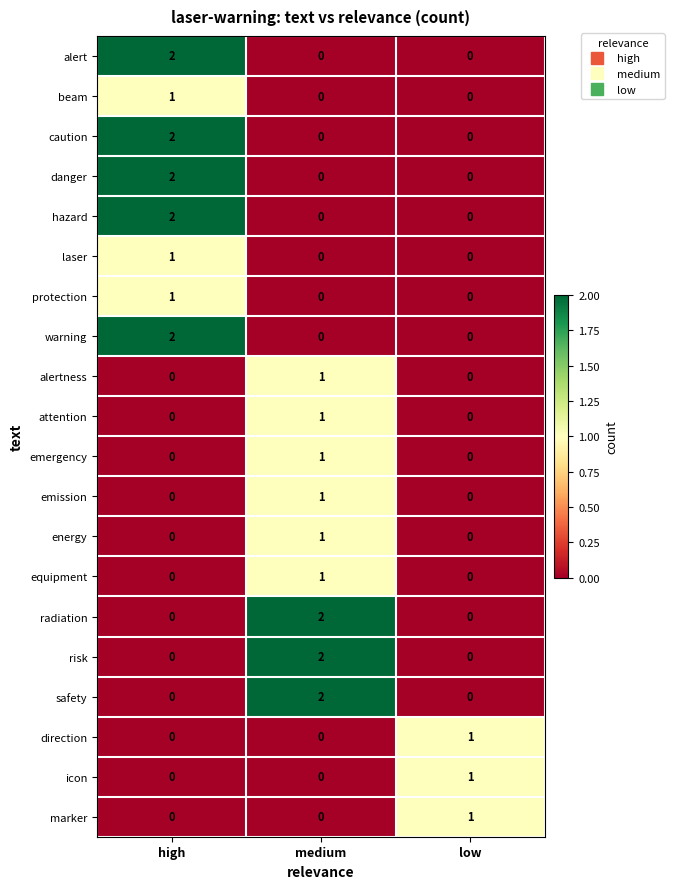

The emergency series shows 1 at medium. True or false?

True